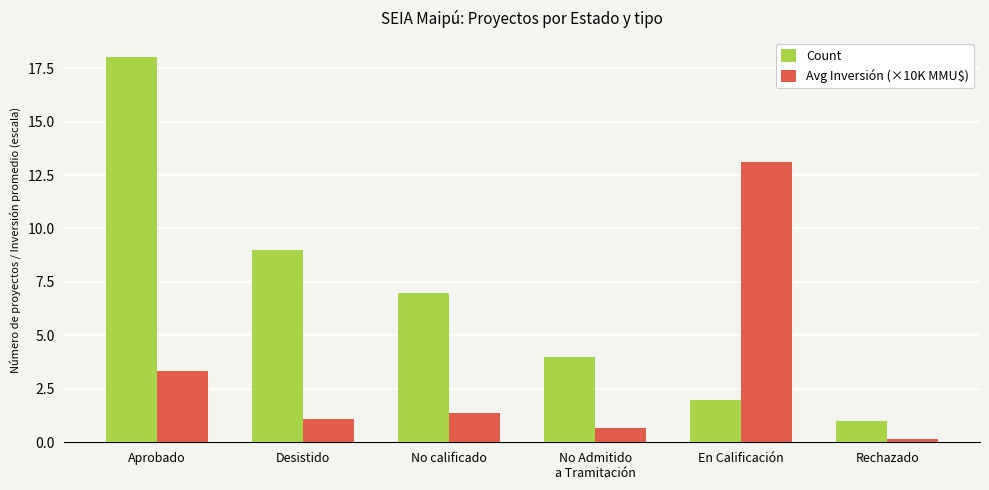

What is the highest value of the Avg Inversión (×10K MMU$) series?

13.1